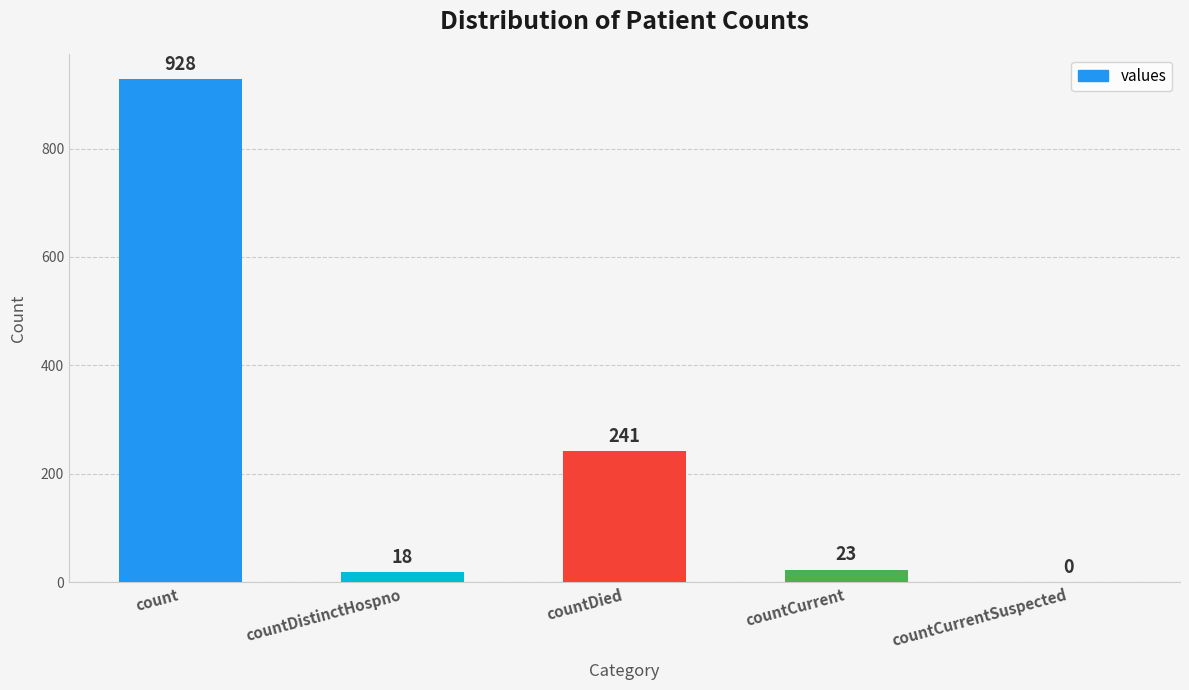

What is the sum of all values?

1210